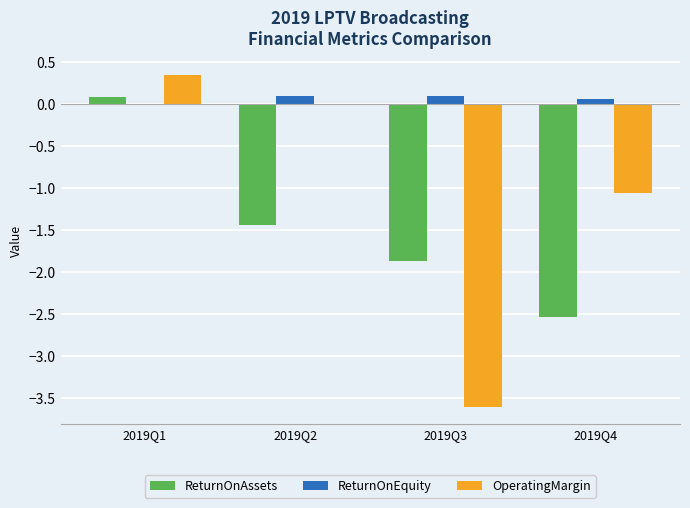

What is the sum of the ReturnOnAssets values at 2019Q3 and 2019Q1?

-1.8